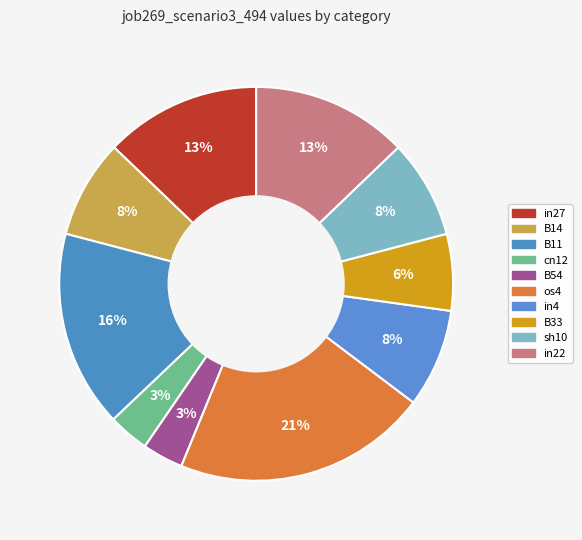

Count the number of slices in the pie.

10